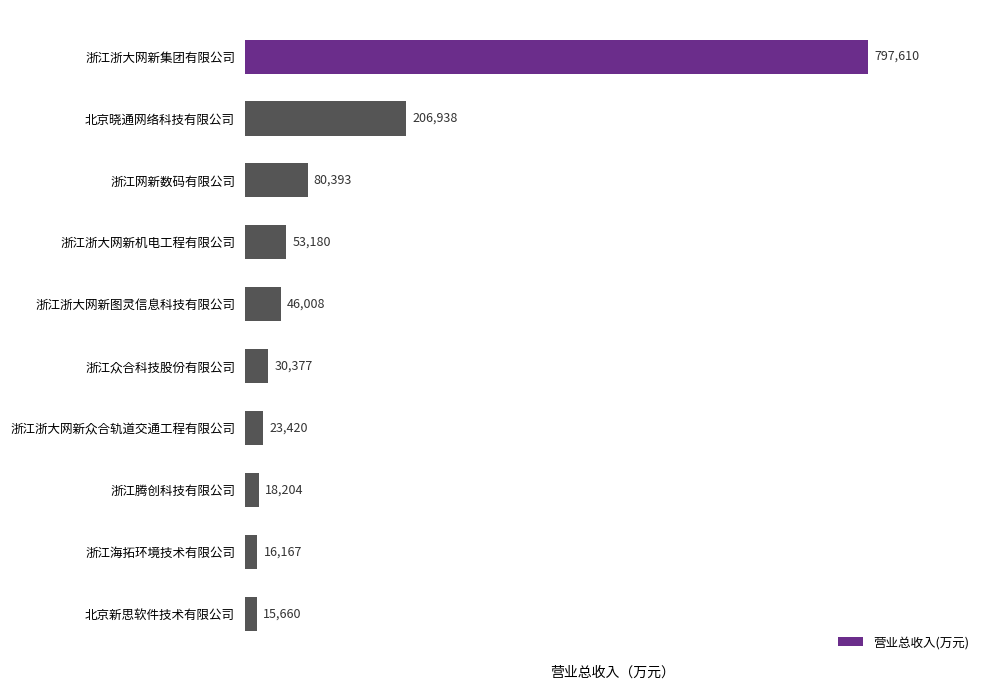

What is the value of the 10th bar from the top?

15660.0